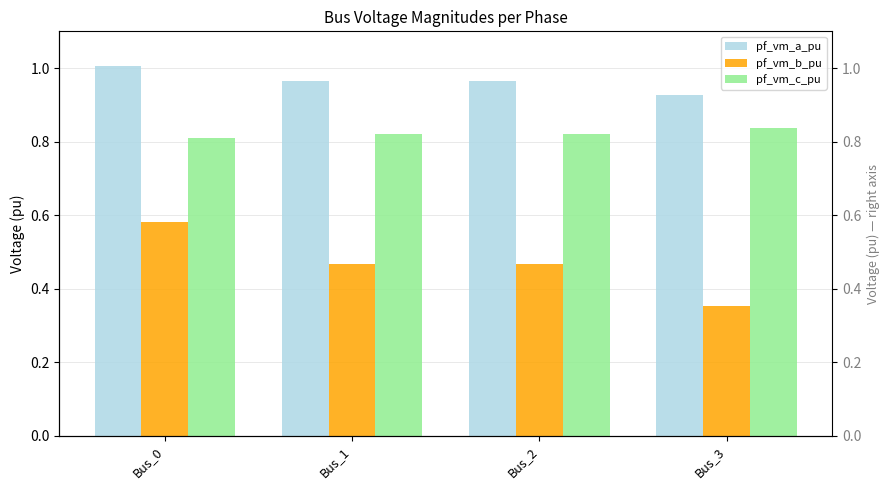

List the labels in order of pf_vm_b_pu value, smallest first.

Bus_3, Bus_1, Bus_2, Bus_0